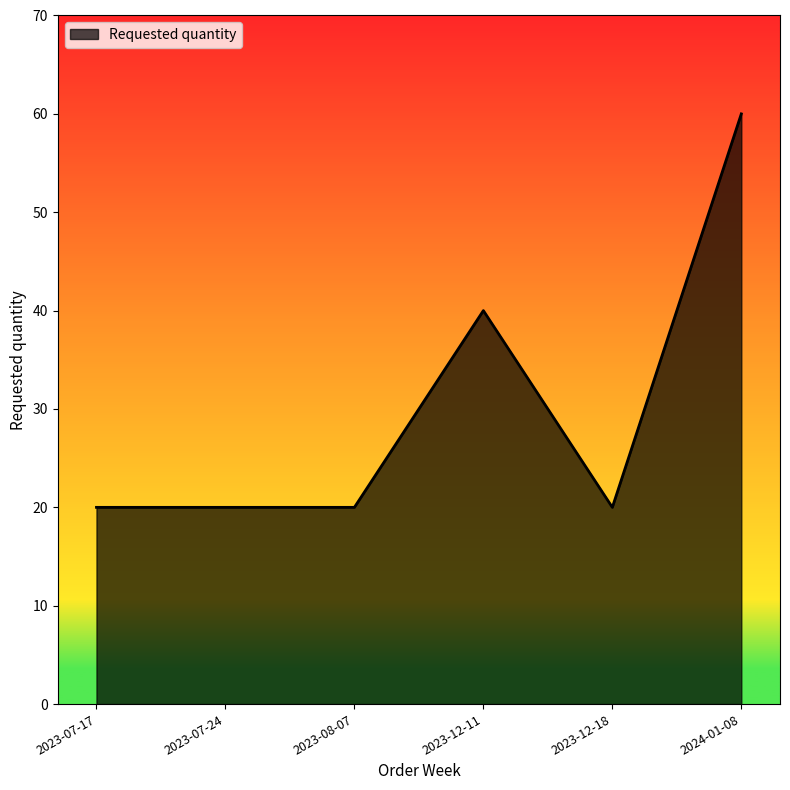

Does the chart display data point markers on the line(s)?

No